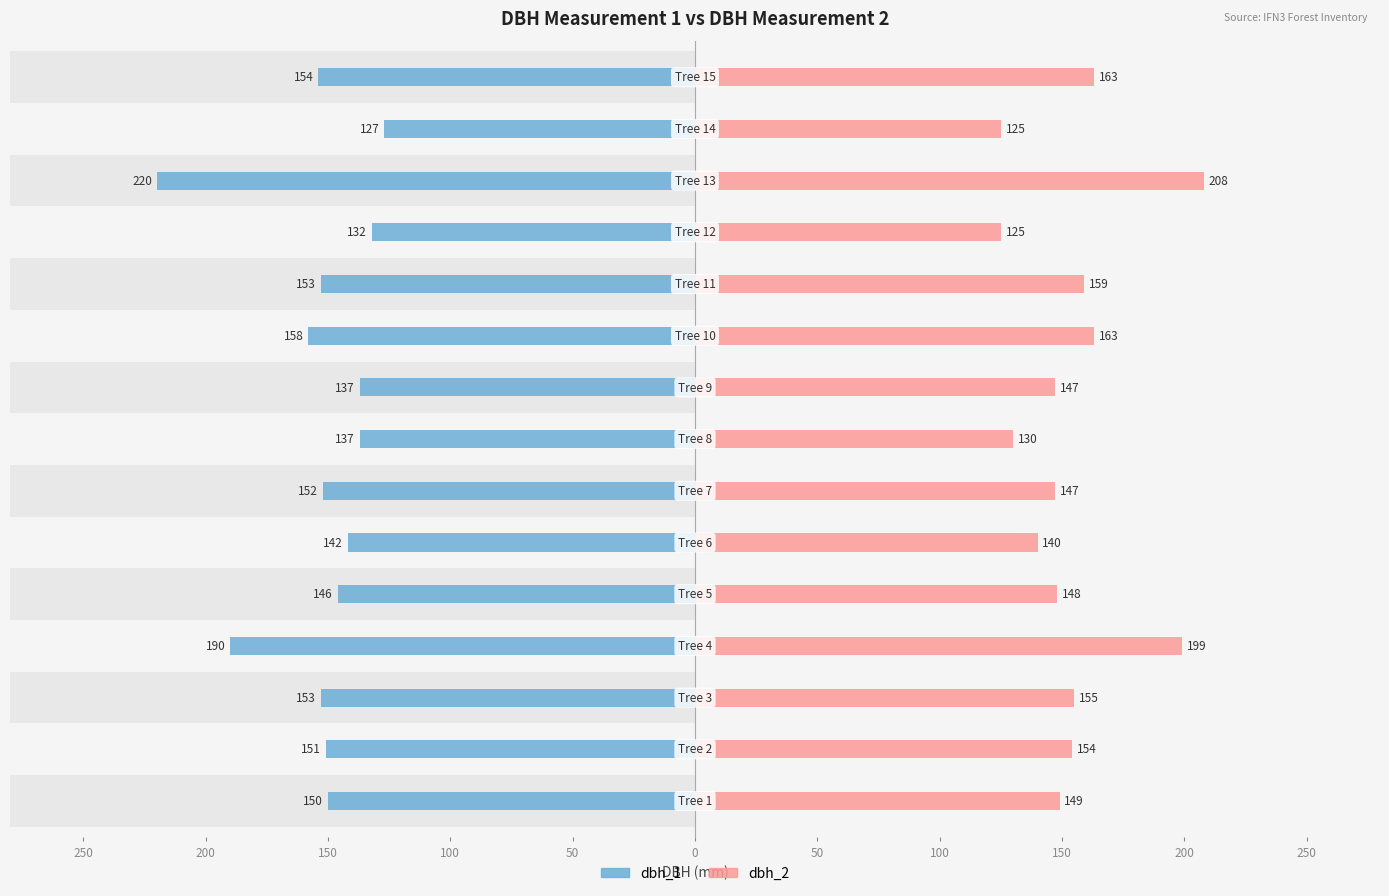

What is the value of the dbh_2 bar at the 1st from the left?

149